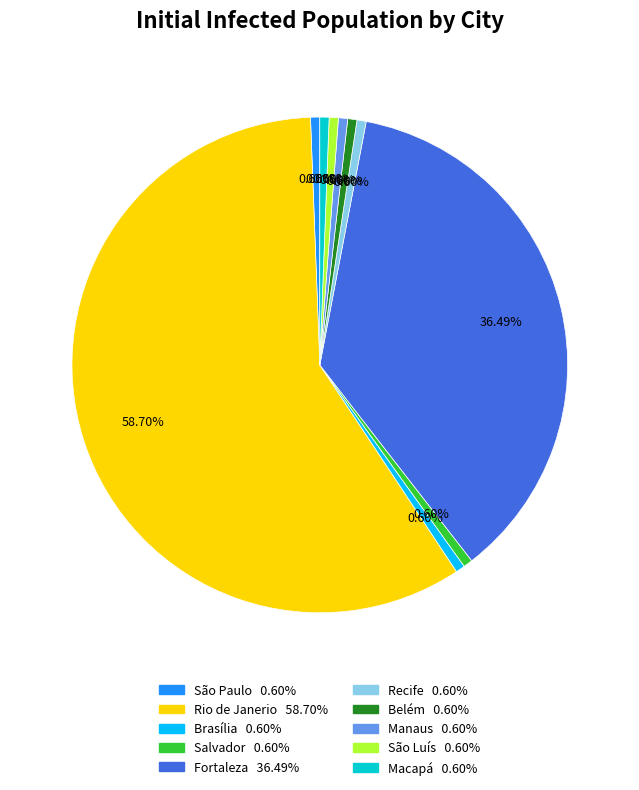

True or false: Macapá accounts for 14% of the total.

False